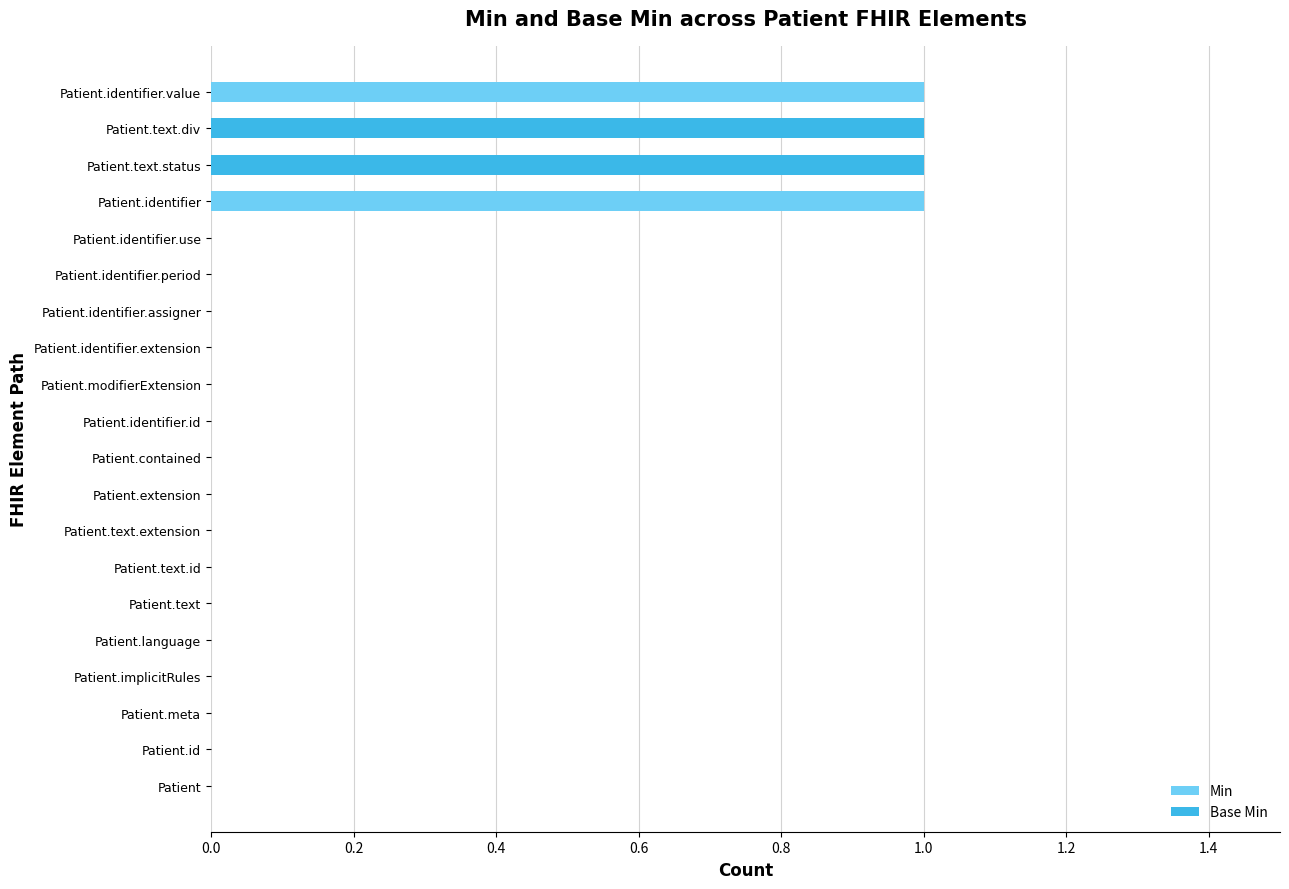

The Min series shows 1 at Patient.identifier.value. True or false?

True